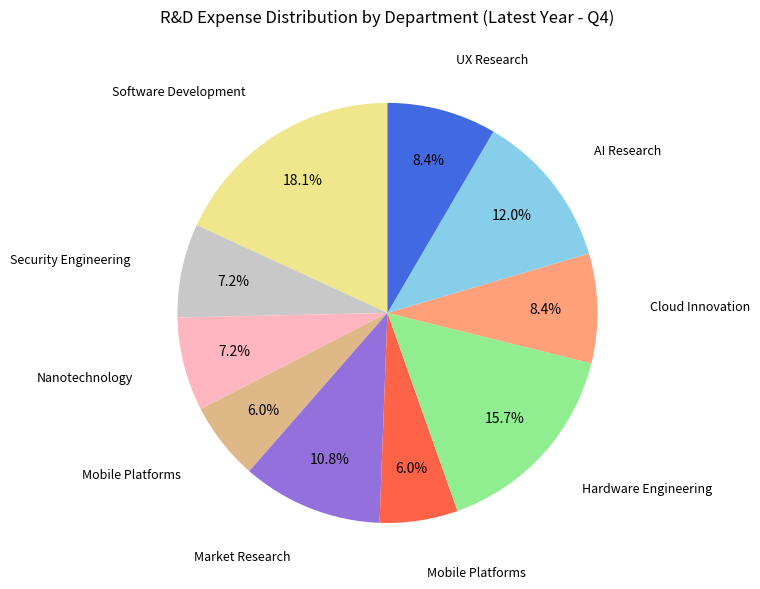

Is there any slice that represents more than half of the pie?

No